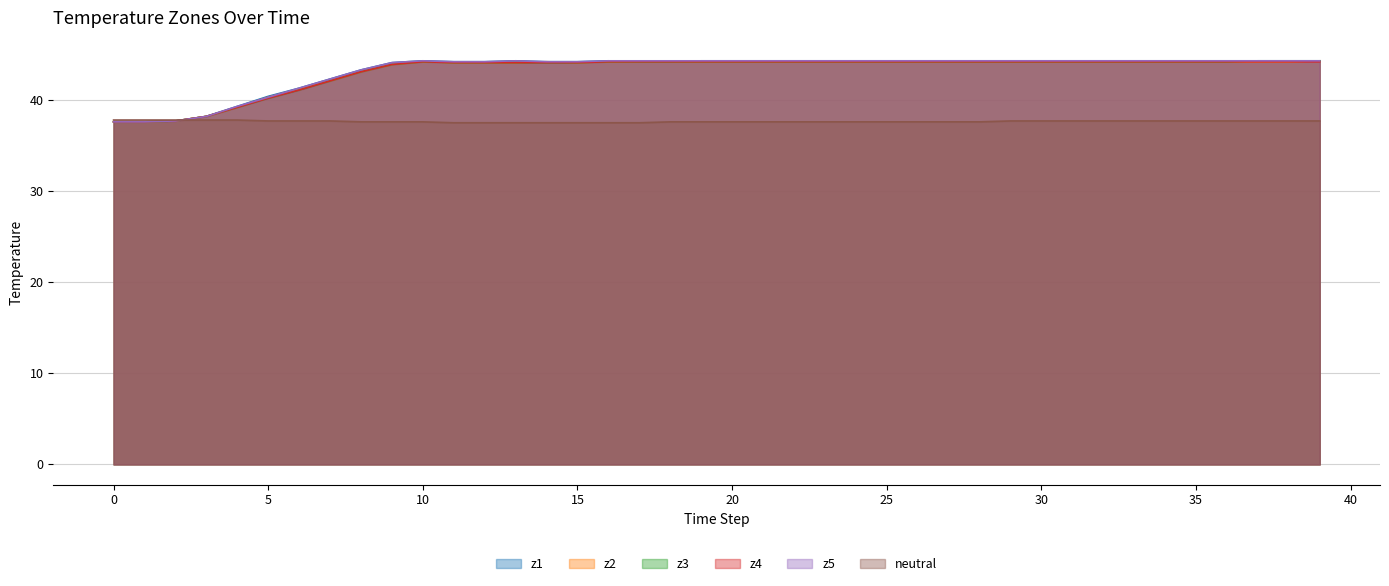

The value of neutral at 17 is 62.7. True or false?

False